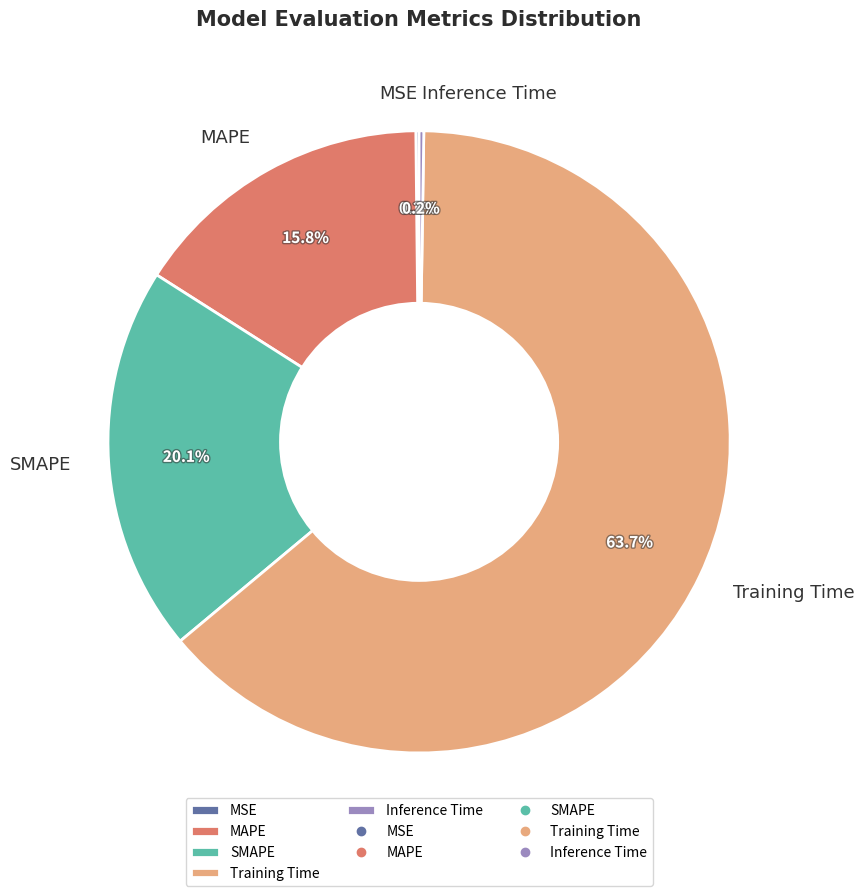

Which slice is the largest?

Training Time